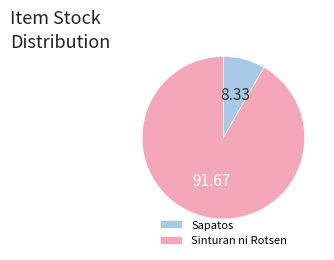

Combined, do Sinturan ni Rotsen and Sapatos account for over 50%?

Yes